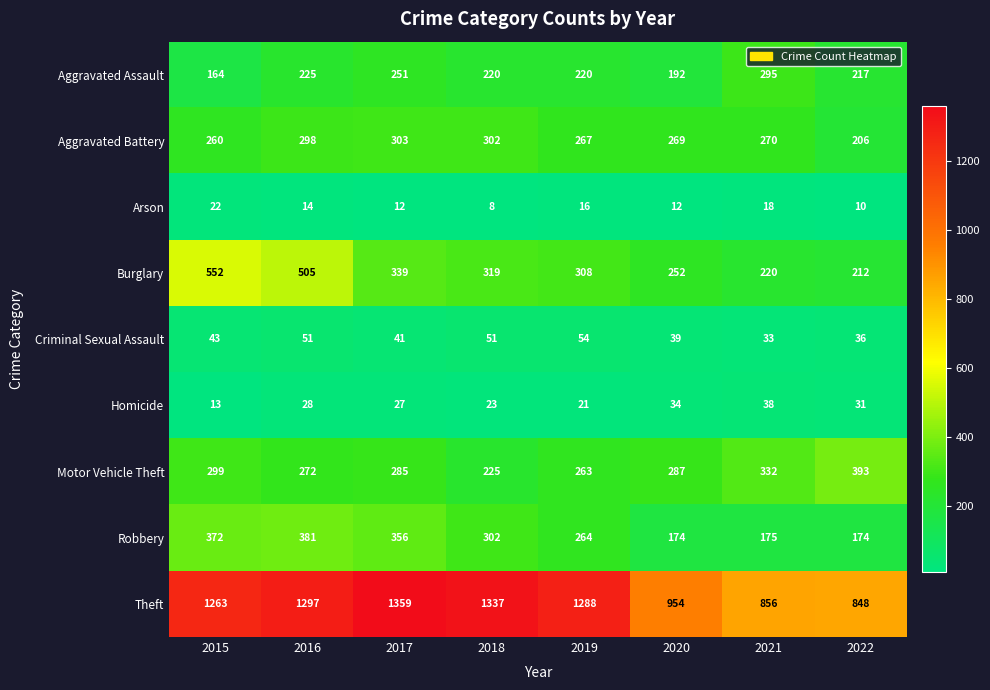

Which series has the widest spread of values?

Theft